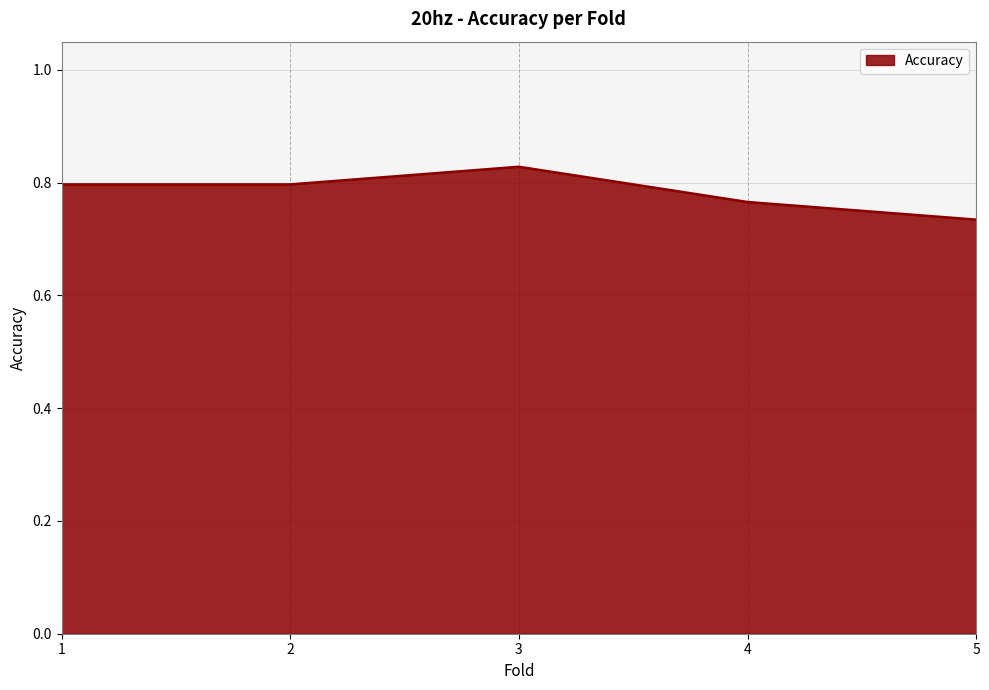

Which label corresponds to the smallest value in the chart?

5